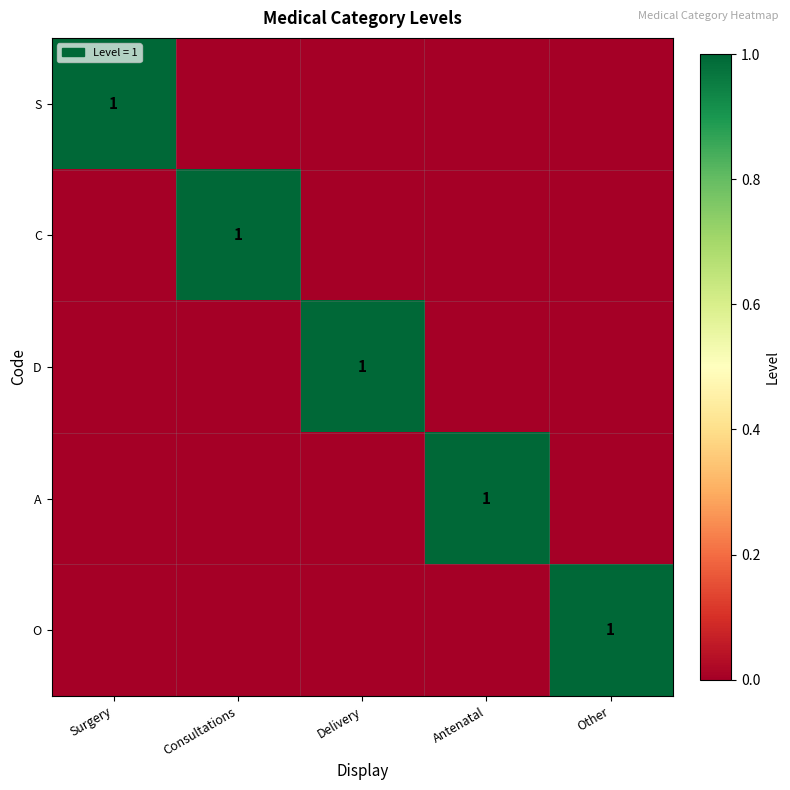

At which category does the chart reach its minimum across all series?

Consultations